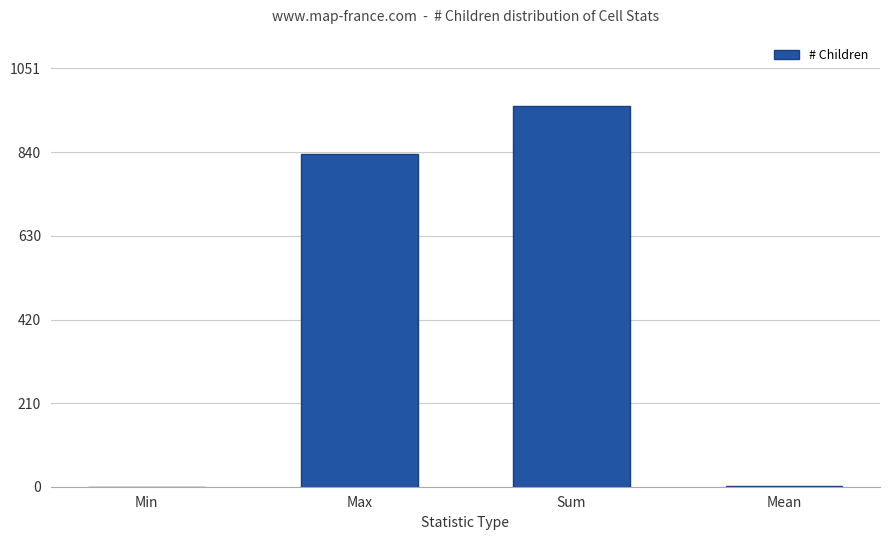

What is the difference between the values at Max and Mean?

835.0